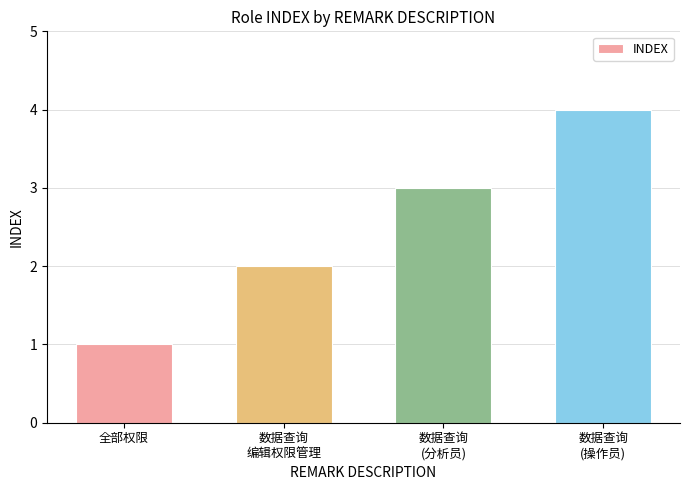

What is the difference between the values at 数据查询
(分析员) and 数据查询
编辑权限管理?

1